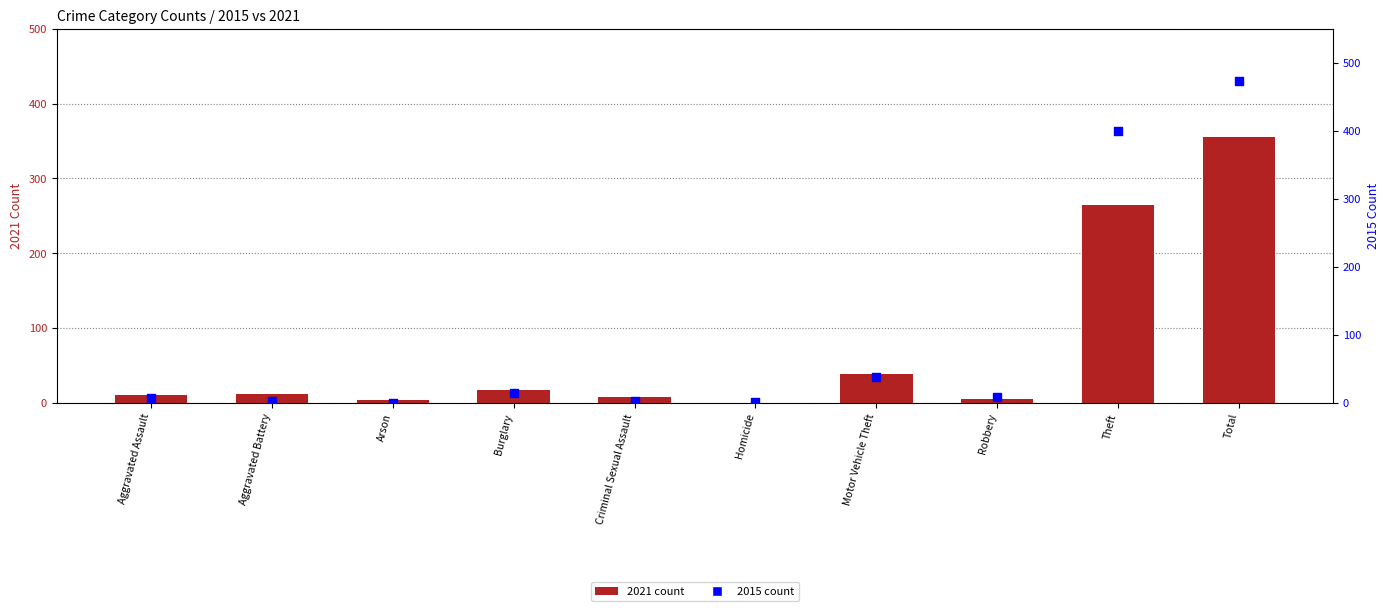

Which series reaches the maximum Y coordinate?

2015 count